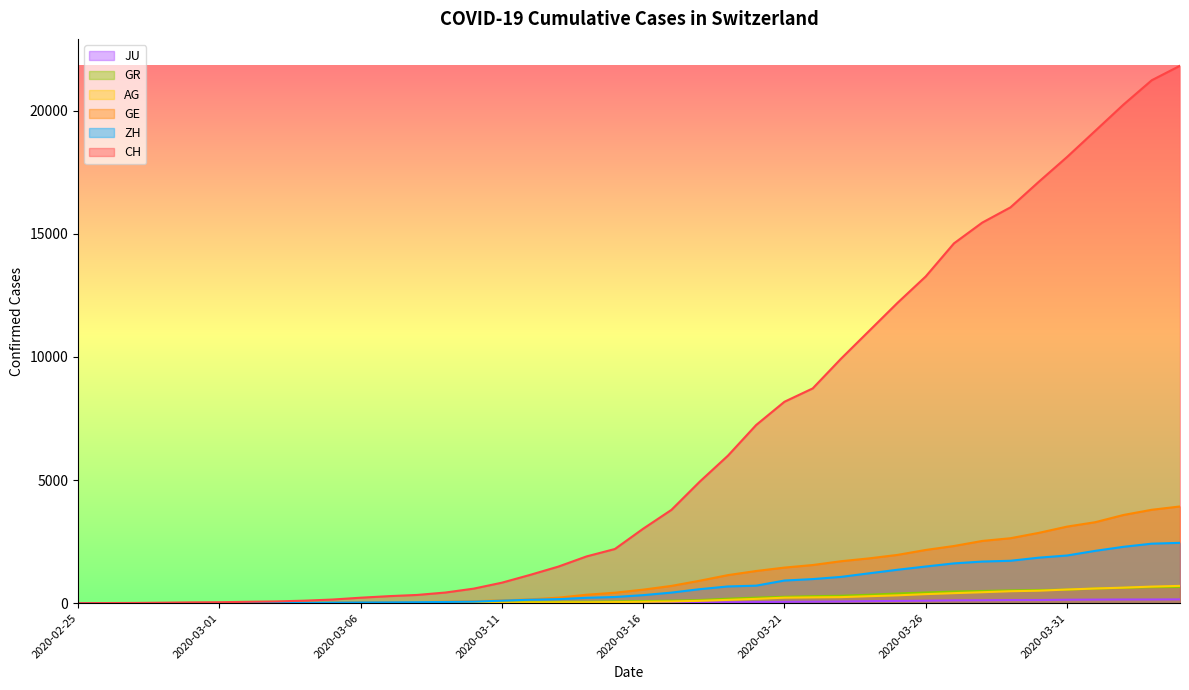

Which category has the lowest value in the ZH series?

2020-02-25